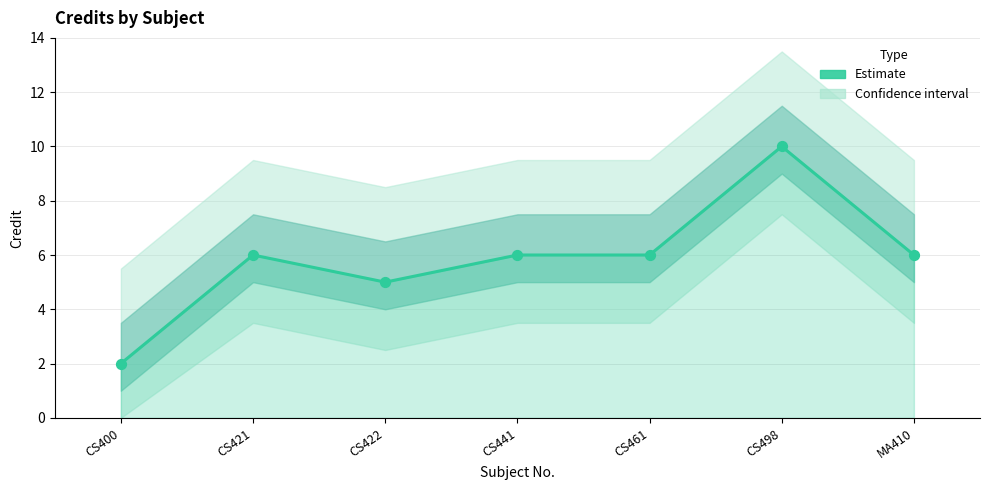

Which has a higher value, CS421 or CS422?

CS421